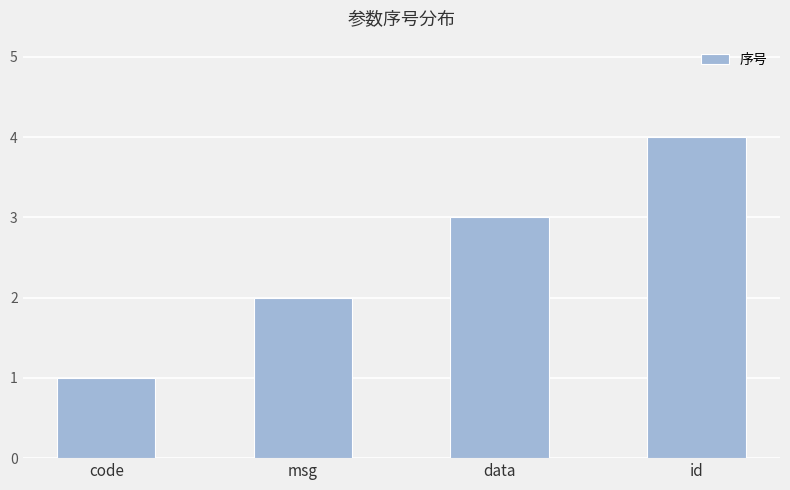

Between id and data, which is larger?

id